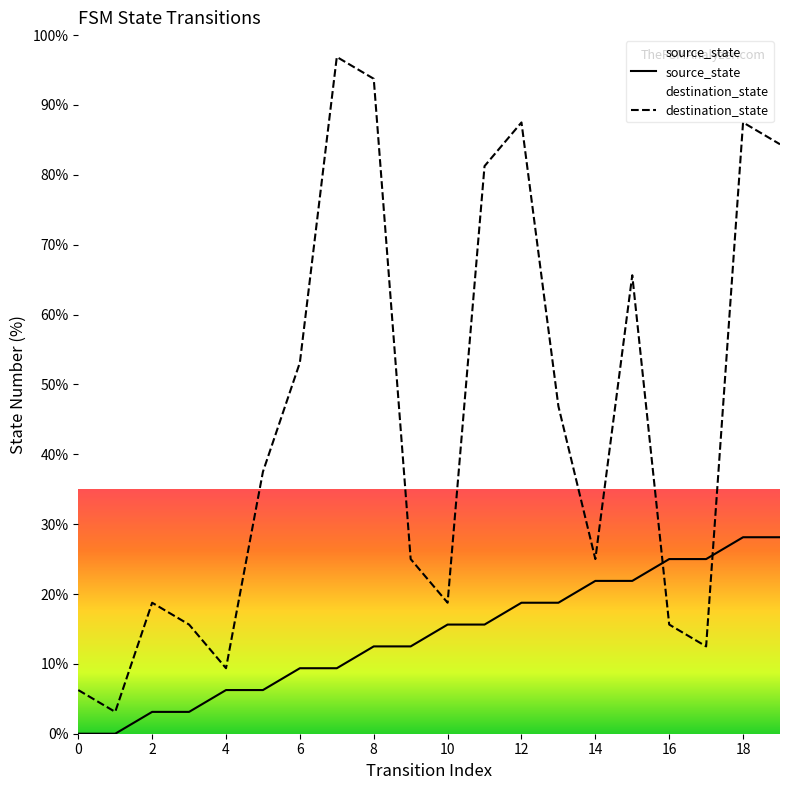

What are all the series names shown in the legend?

source_state, destination_state